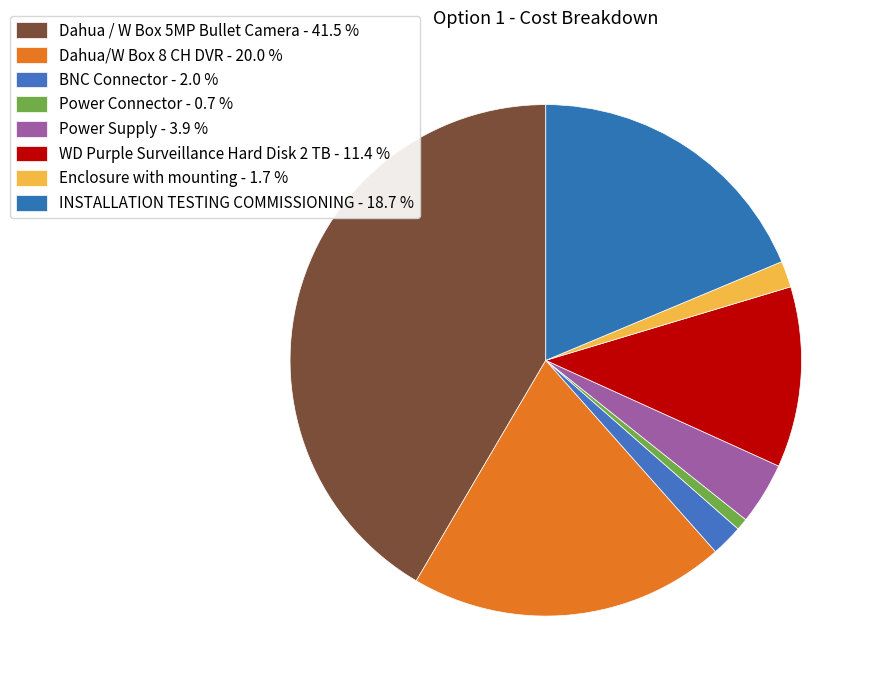

Rank the categories by value from highest to lowest.

Dahua / W Box 5MP Bullet Camera, Dahua/W Box 8 CH DVR, INSTALLATION TESTING COMMISSIONING, WD Purple Surveillance Hard Disk 2 TB, Power Supply, BNC Connector, Enclosure with mounting, Power Connector